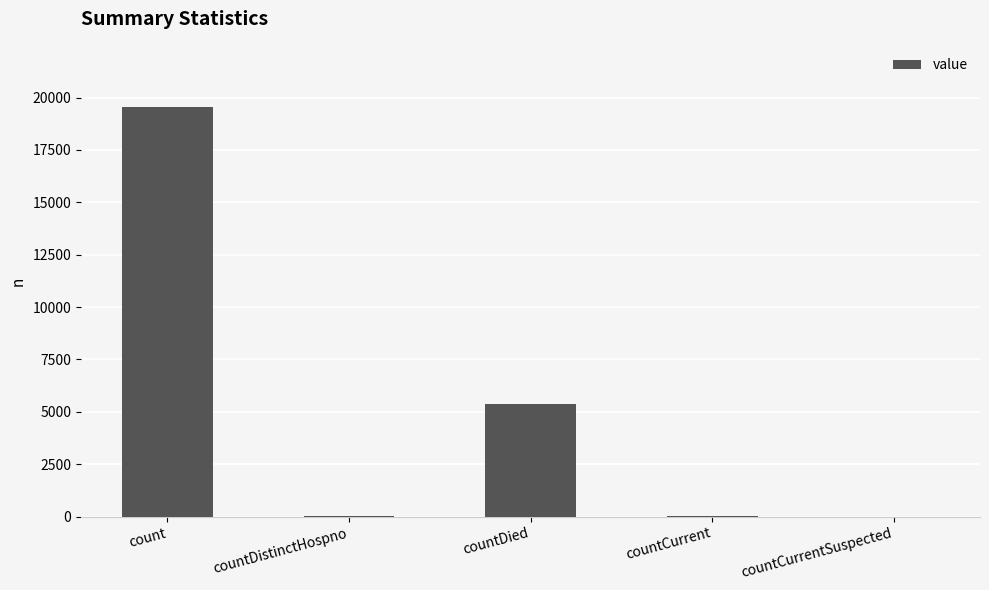

The chart shows a value of 10152 at countCurrentSuspected. True or false?

False